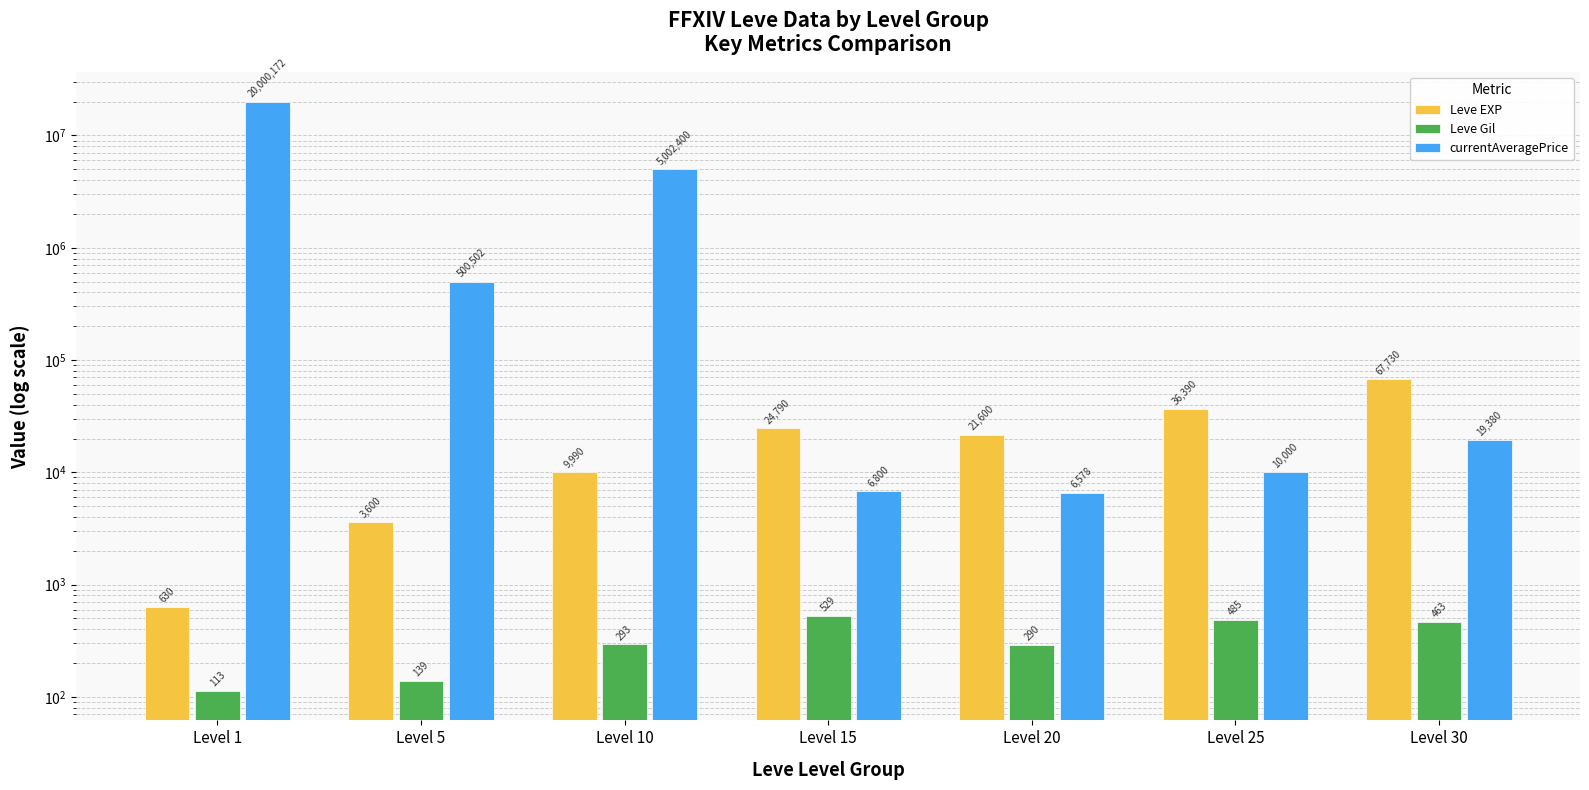

List the series in order of their peak value, highest first.

currentAveragePrice, Leve EXP, Leve Gil